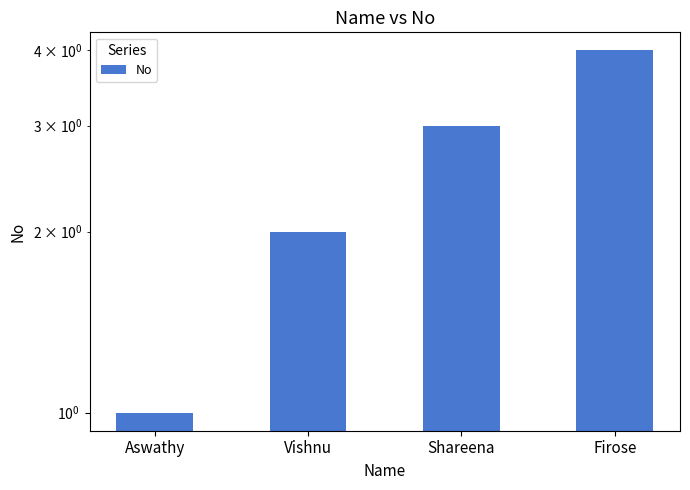

What is the label of the 2nd bar from the right?

Shareena